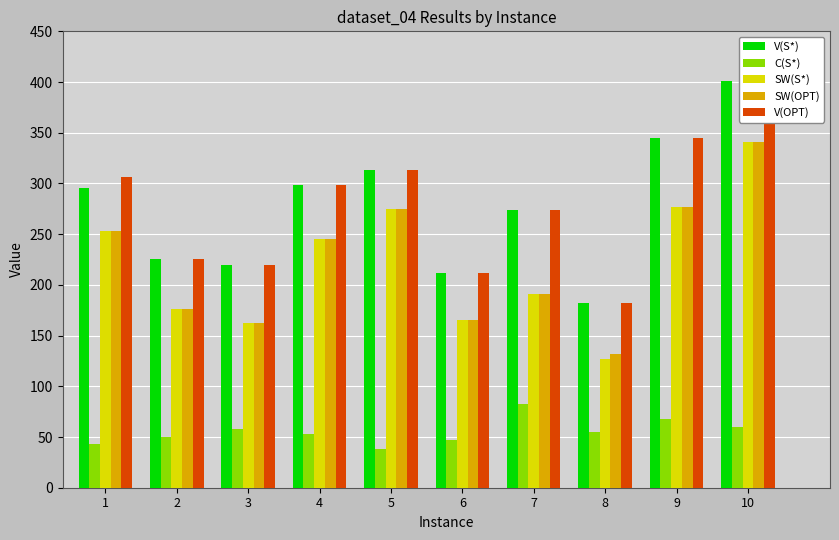

At which category is the sum across all series the highest?

10